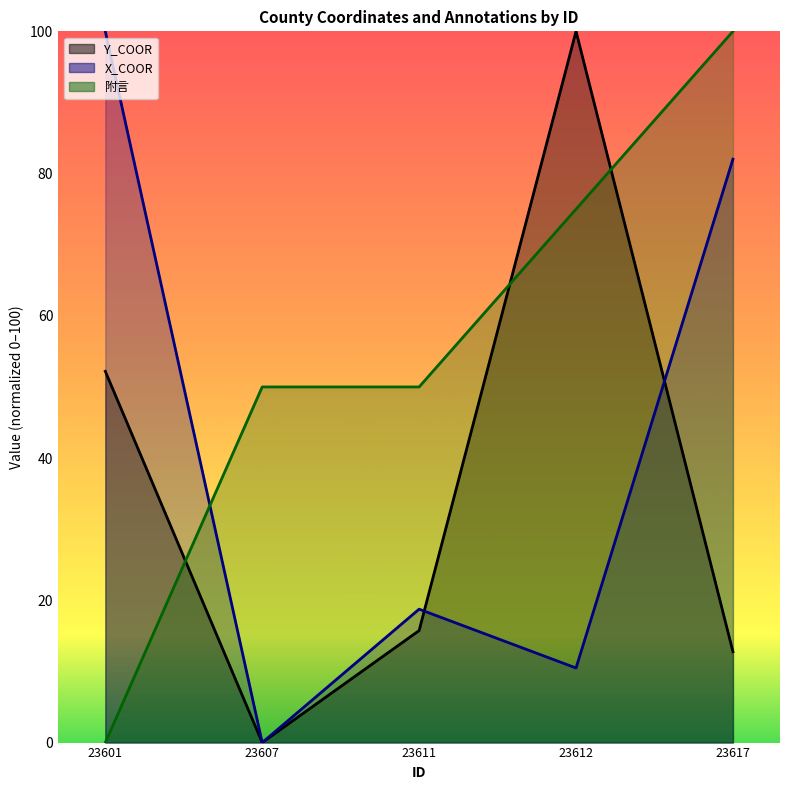

True or false: 附言 has a value of 100.0 at 23617.

True